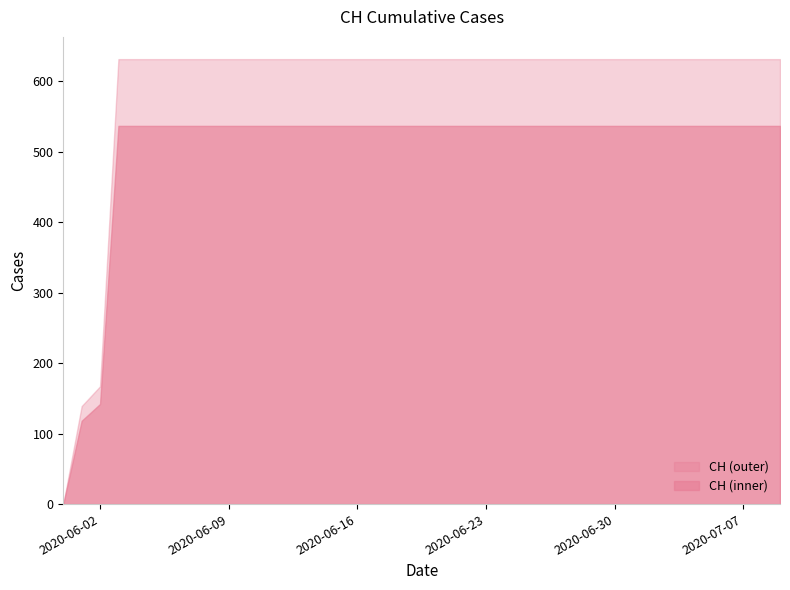

At which label is the value closest to 315?

2020-06-02